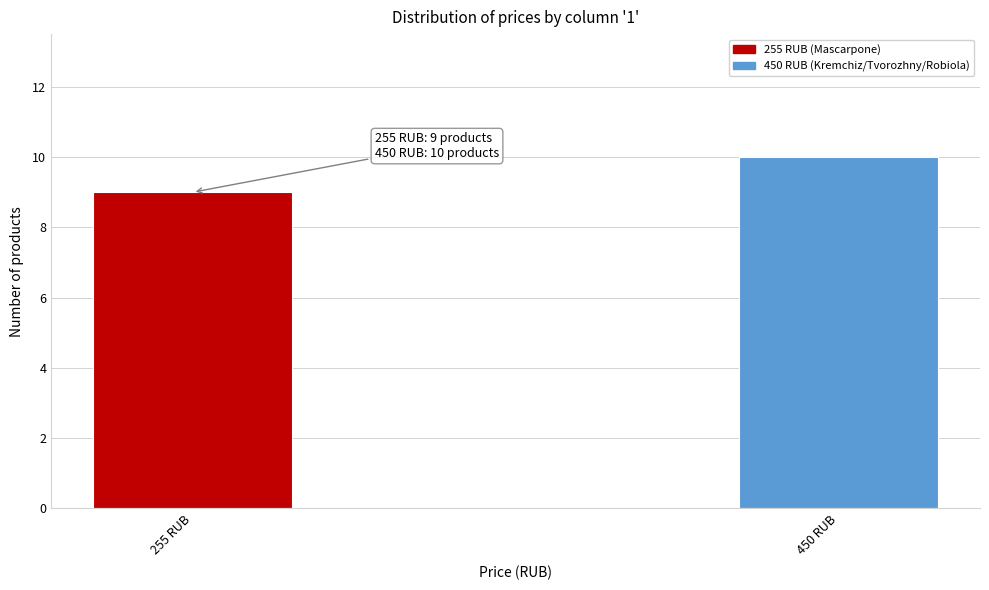

Reading left to right, list all the values displayed in this chart.

255 RUB=9	450 RUB=10